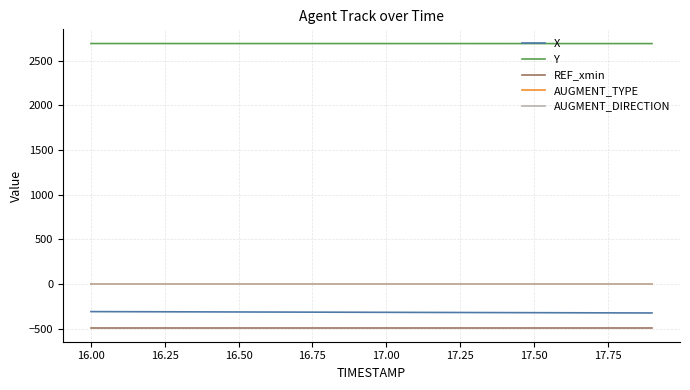

Is this an area chart (filled region under the line)?

No